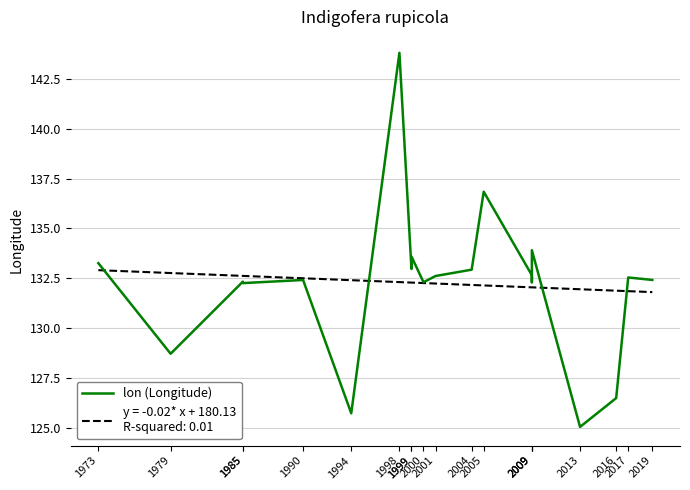

Does the chart display data point markers on the line(s)?

No